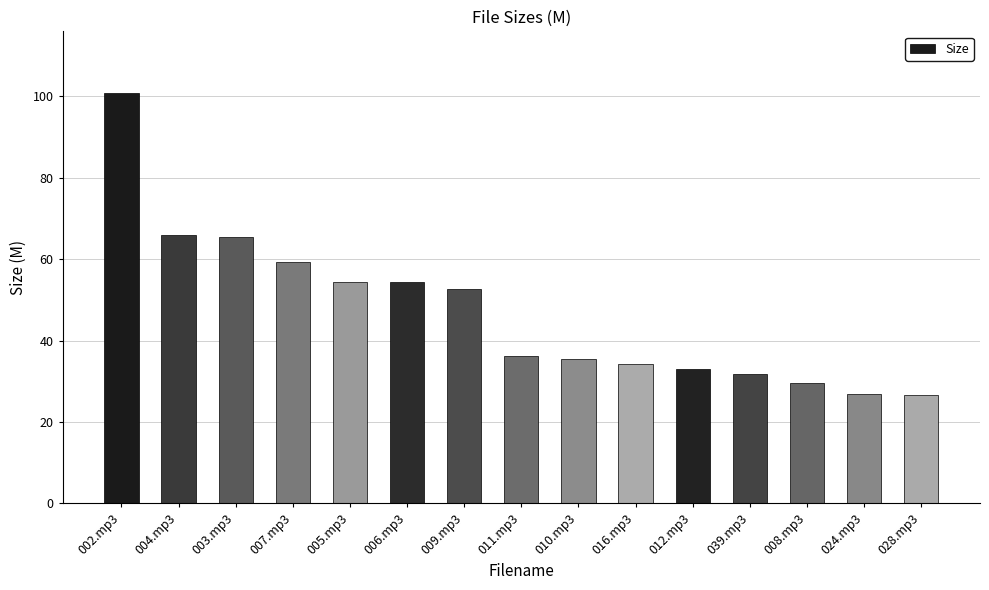

What is the change in value from 012.mp3 to 028.mp3?

-6.4